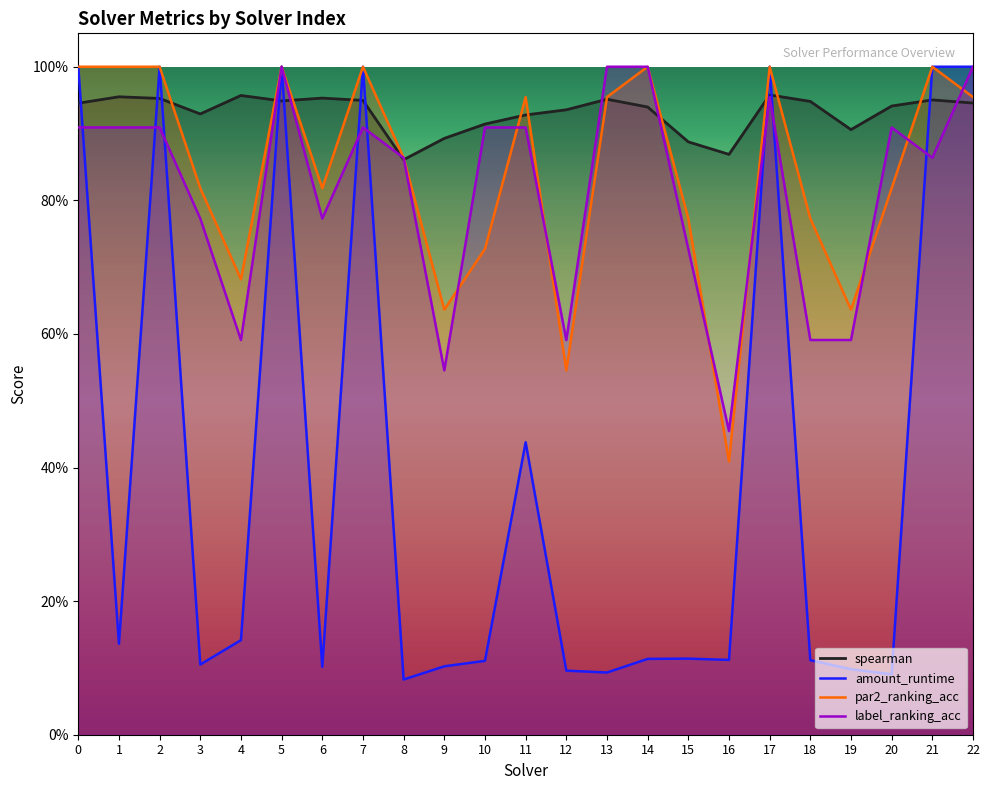

Which series ends up on top after the final intersection of amount_runtime and label_ranking_acc?

amount_runtime